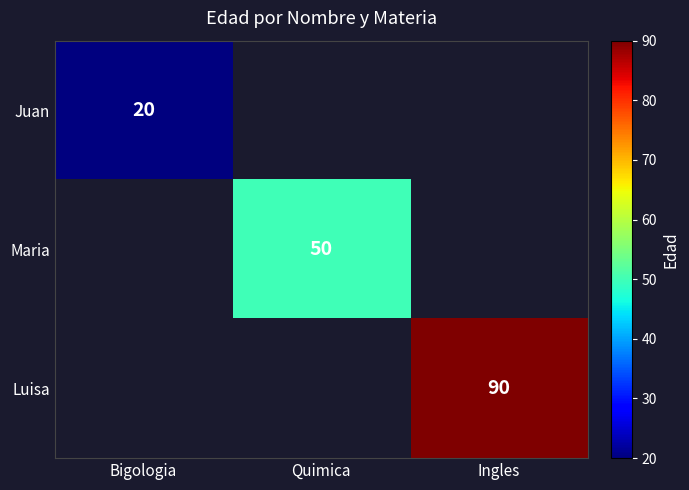

Is it true that Maria equals 14 at Quimica?

False